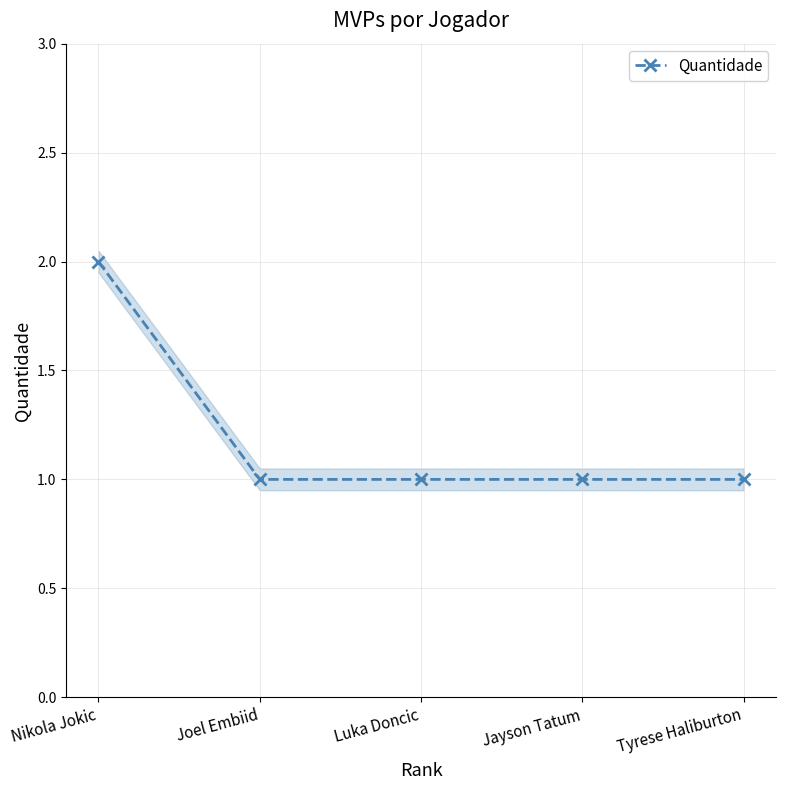

At which label is the value closest to 1?

Joel Embiid